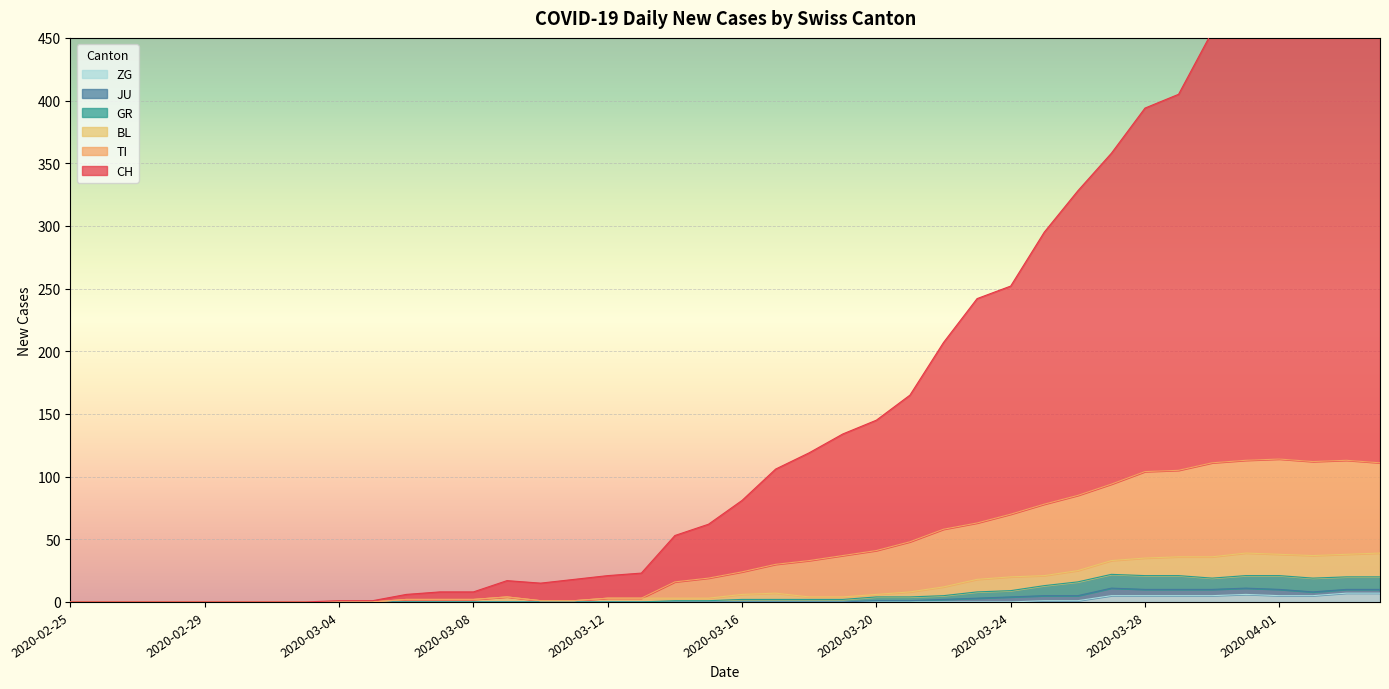

True or false: TI has a value of 193 at 2020-04-02.

False